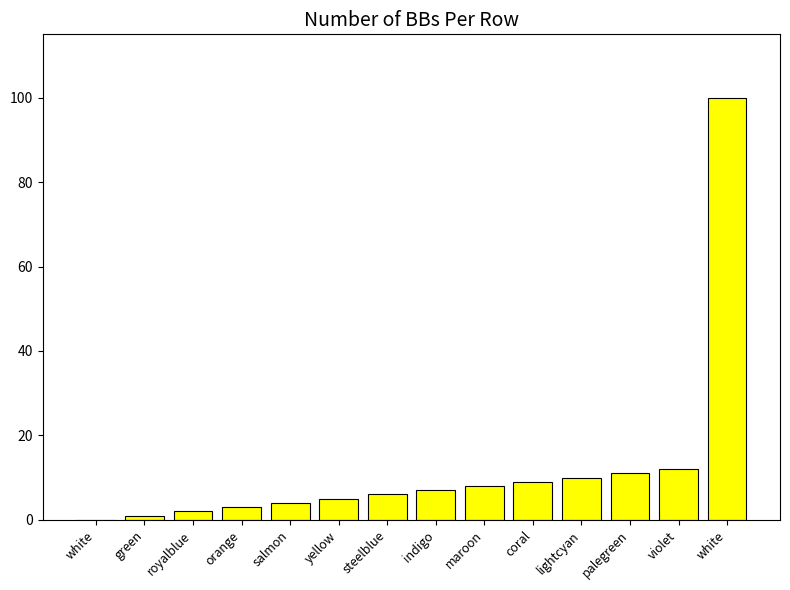

Which has a higher value, orange or salmon?

salmon